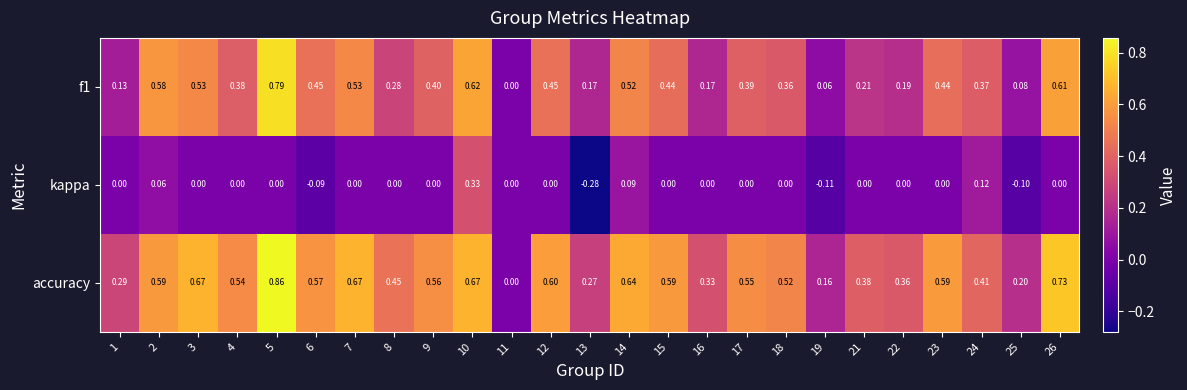

Which series has the largest total across all categories?

accuracy